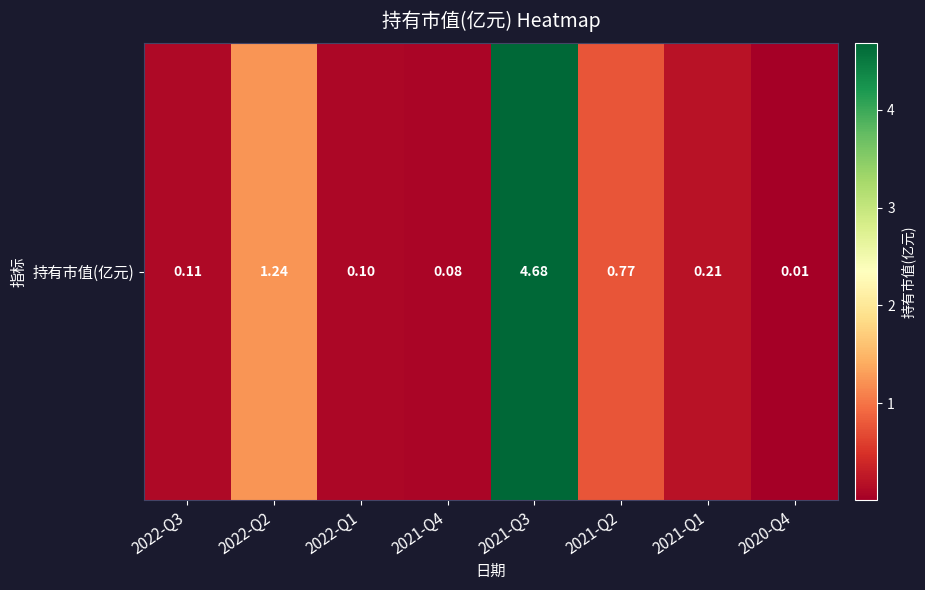

List the labels in order of value, smallest first.

2020-Q4, 2021-Q4, 2022-Q1, 2022-Q3, 2021-Q1, 2021-Q2, 2022-Q2, 2021-Q3